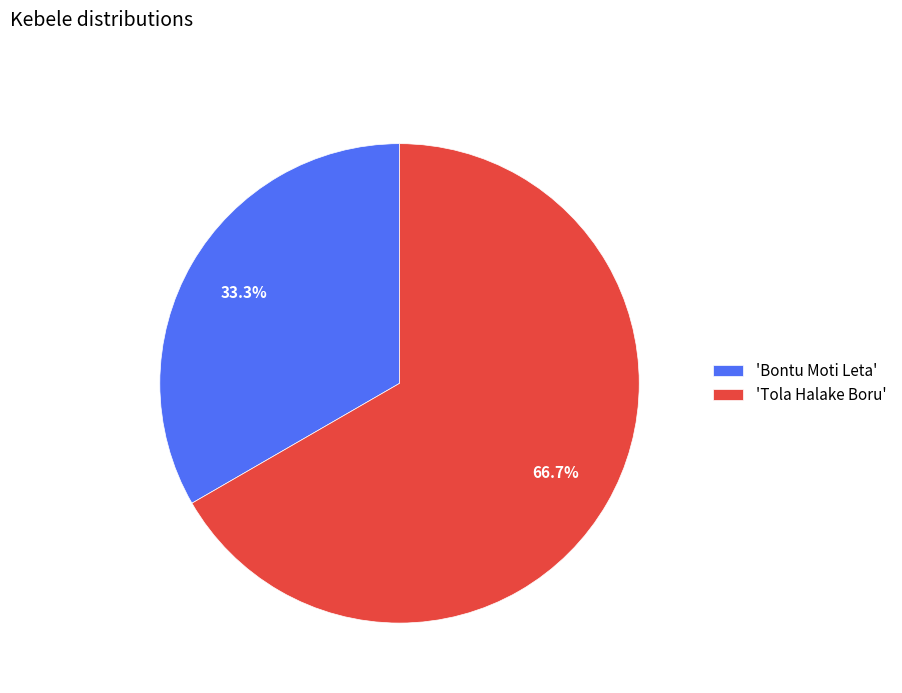

Is there any slice that represents more than half of the pie?

Yes